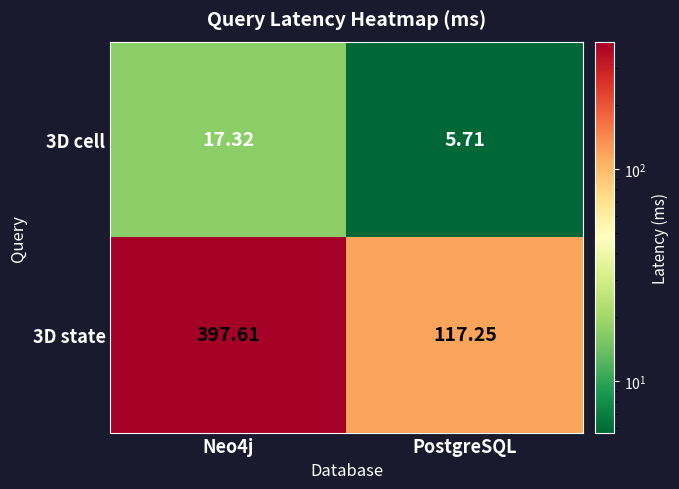

Is the value of 3D state at Neo4j greater than the value of 3D cell at Neo4j?

Yes